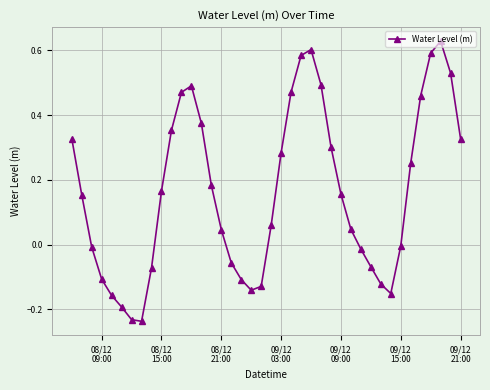

What is the difference between the maximum and minimum values?

0.9